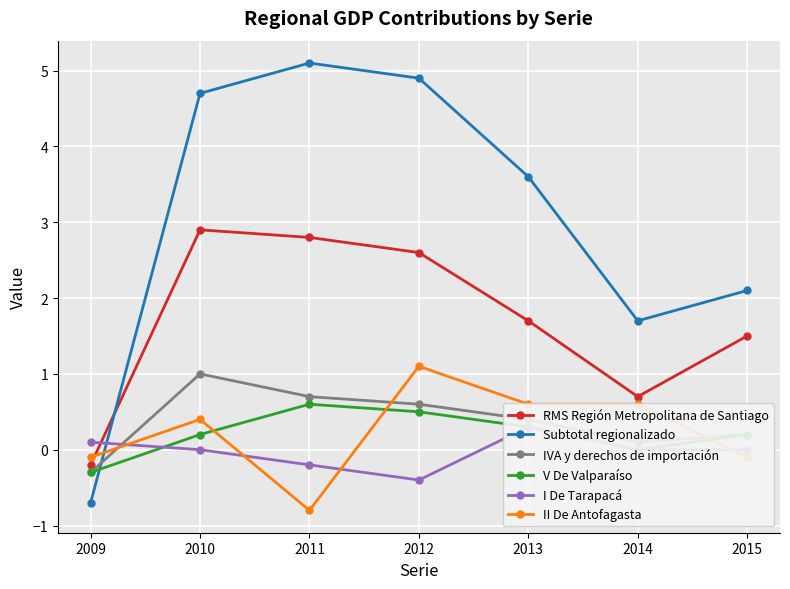

What are all the series names shown in the legend?

RMS Región Metropolitana de Santiago, Subtotal regionalizado, IVA y derechos de importación, V De Valparaíso, I De Tarapacá, II De Antofagasta